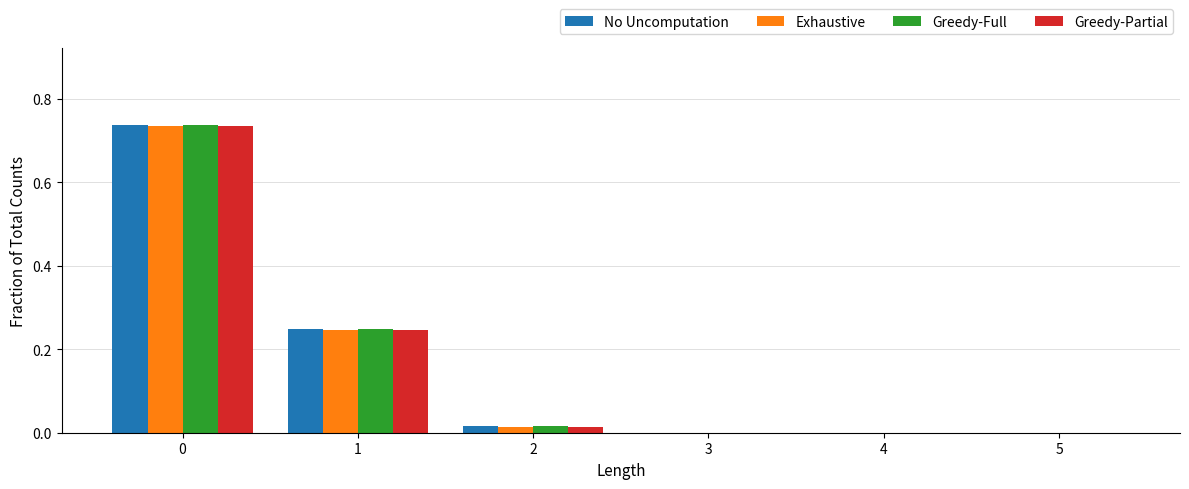

Count the number of categories in the chart.

6